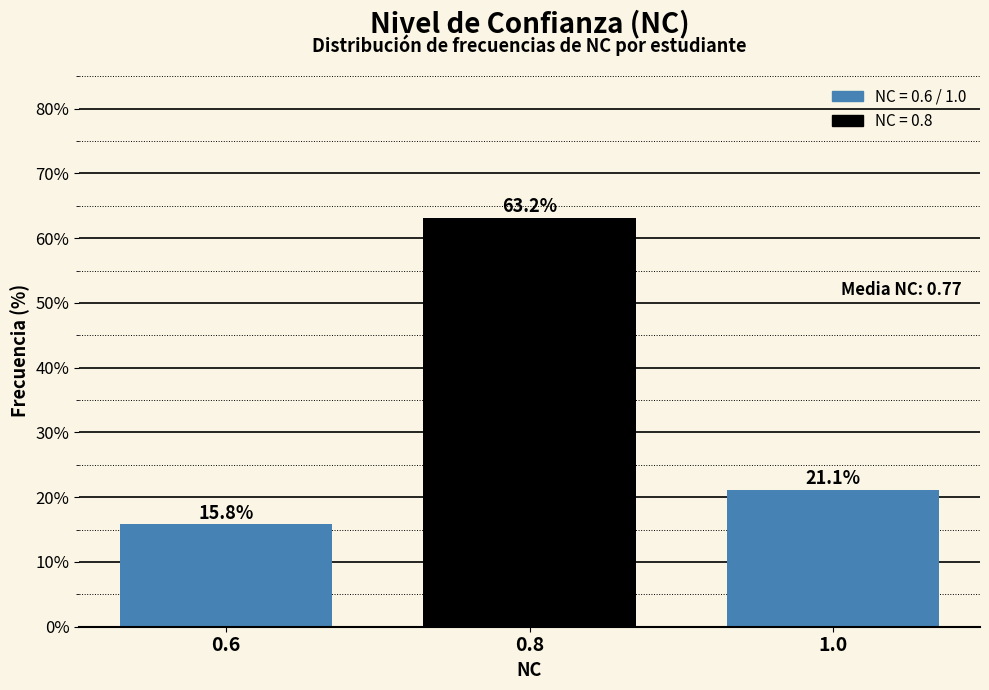

Reading right to left, transcribe all the data shown in this chart.

1.0=21.1	0.8=63.2	0.6=15.8